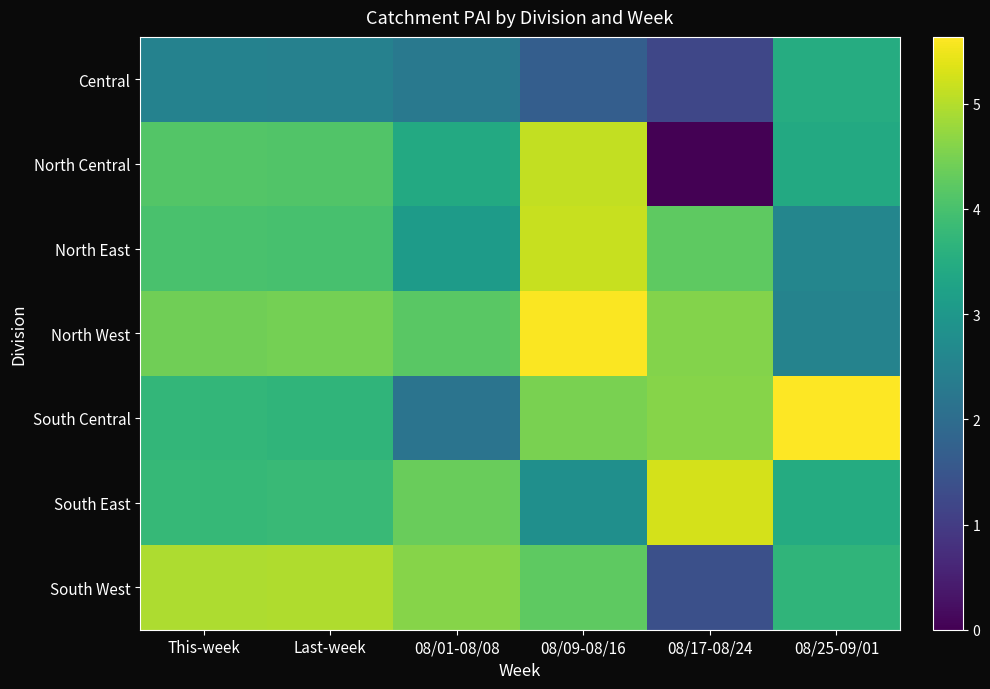

Which category has the highest value across all series?

08/25-09/01